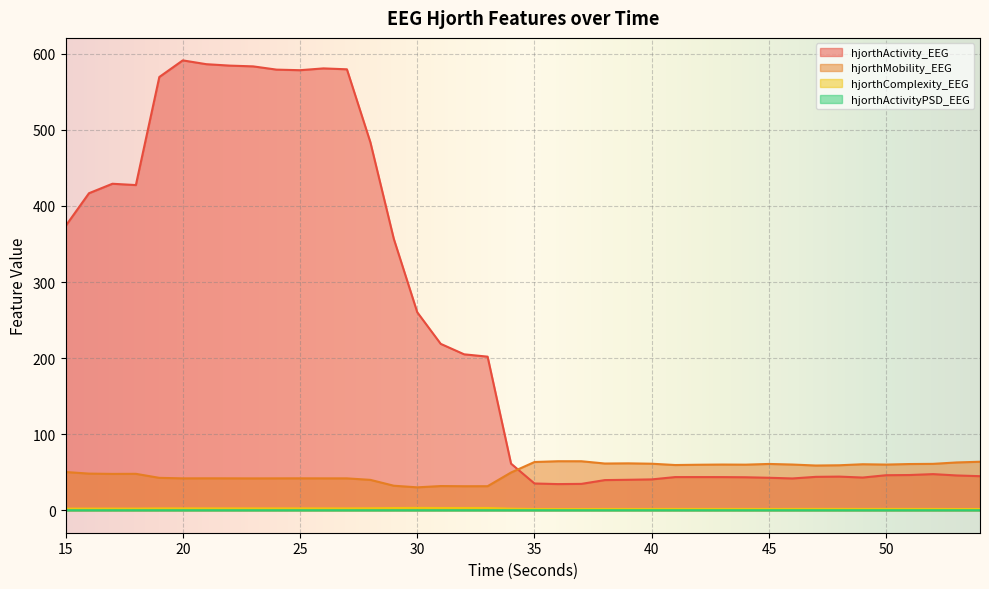

Is the value of hjorthActivity_EEG at 45 greater than the value of hjorthActivityPSD_EEG at 46?

Yes